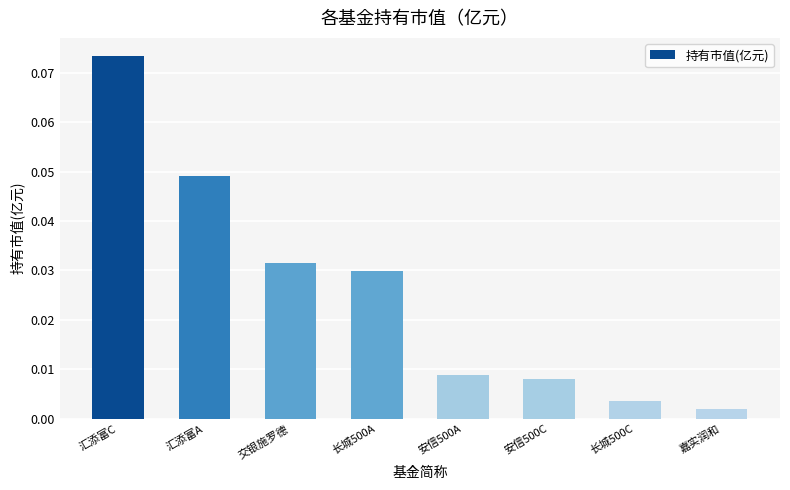

Rank the categories by value from lowest to highest.

嘉实润和, 长城500C, 安信500C, 安信500A, 长城500A, 交银施罗德, 汇添富A, 汇添富C